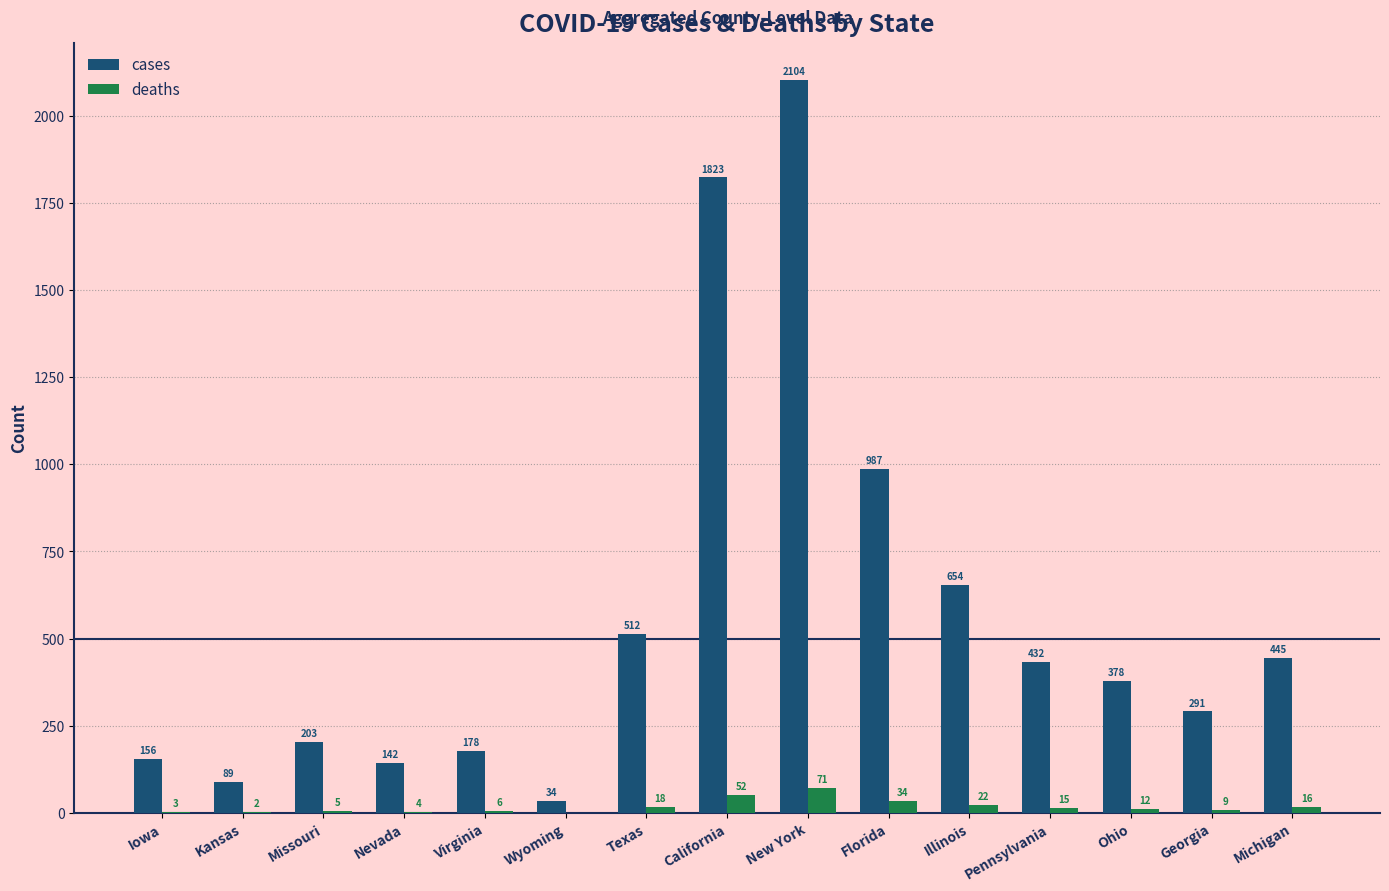

Which series changed the most between Ohio and Georgia?

cases